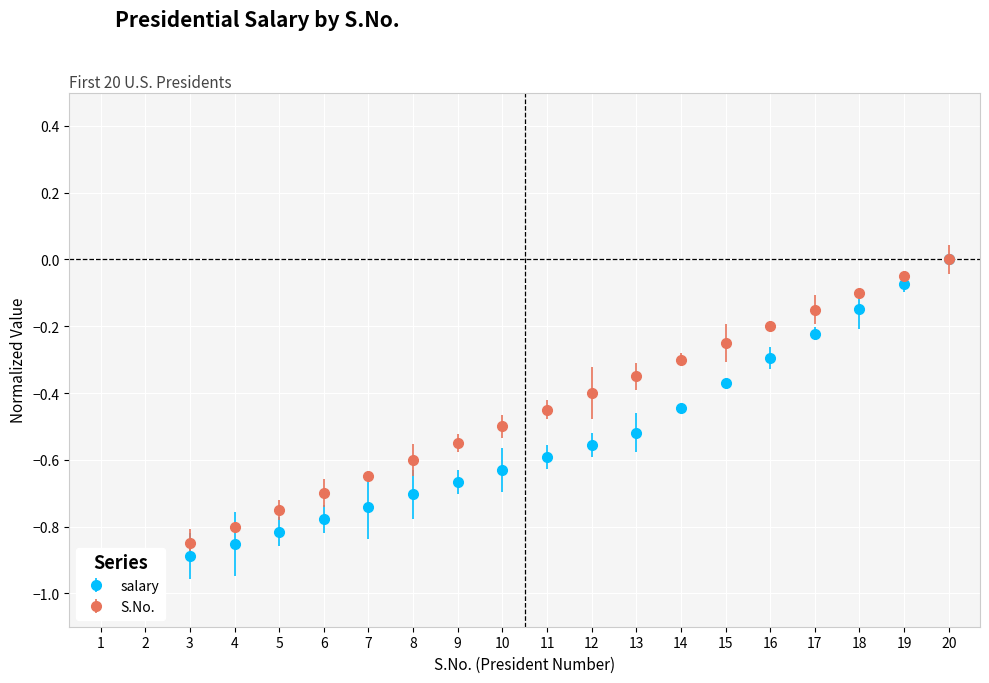

What is the minimum value shown in the chart?

-1.0